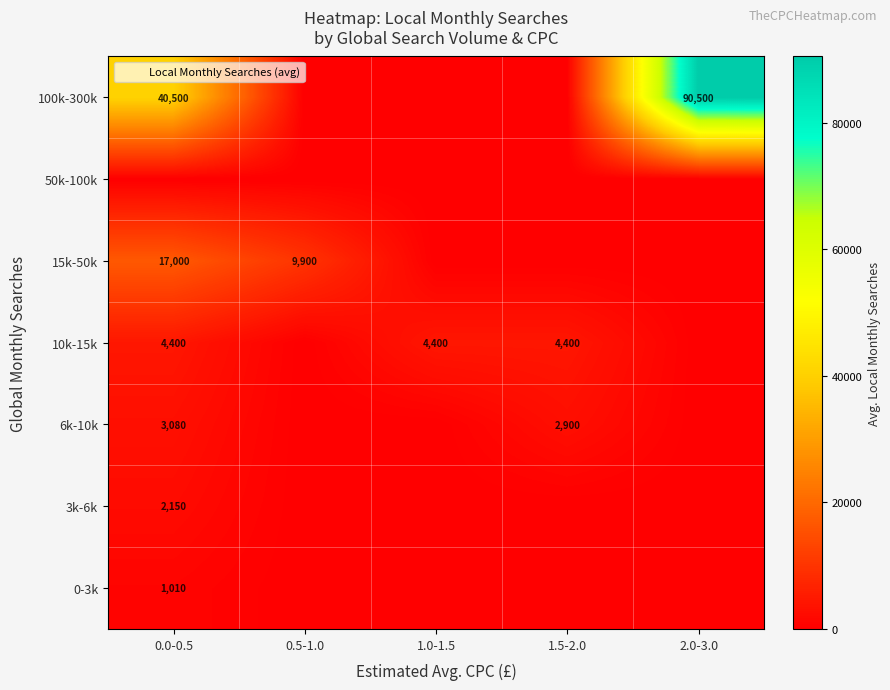

Rank the series at 0.5-1.0 from highest to lowest value.

15k-50k, 0-3k, 3k-6k, 6k-10k, 10k-15k, 50k-100k, 100k-300k